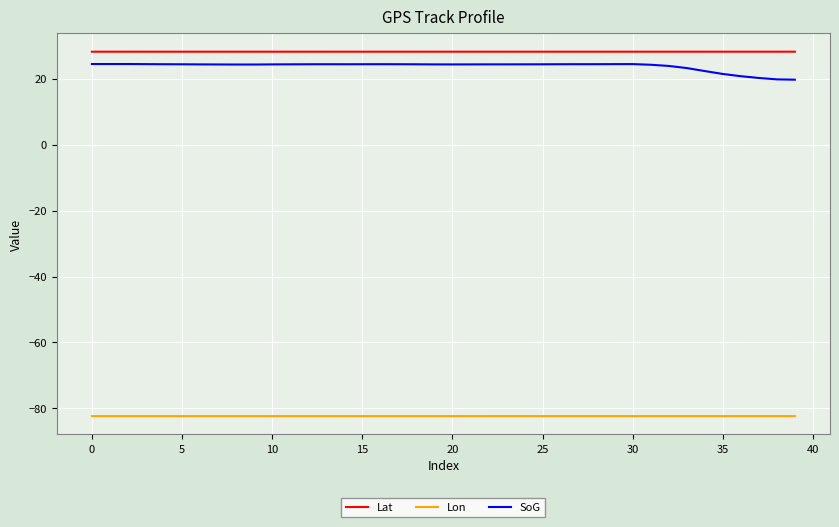

Which series has the largest range (max minus min)?

SoG